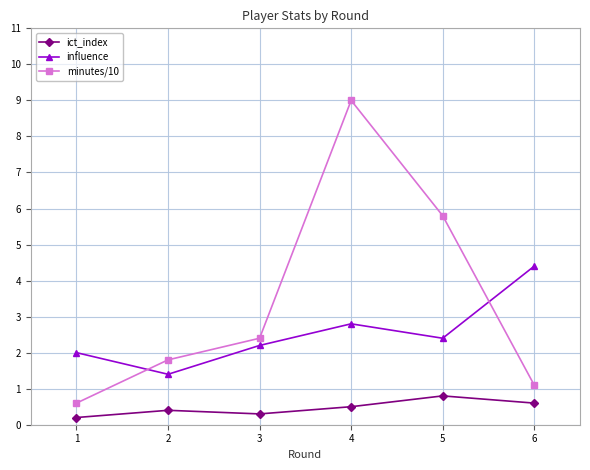

At which category is the sum across all series the highest?

4